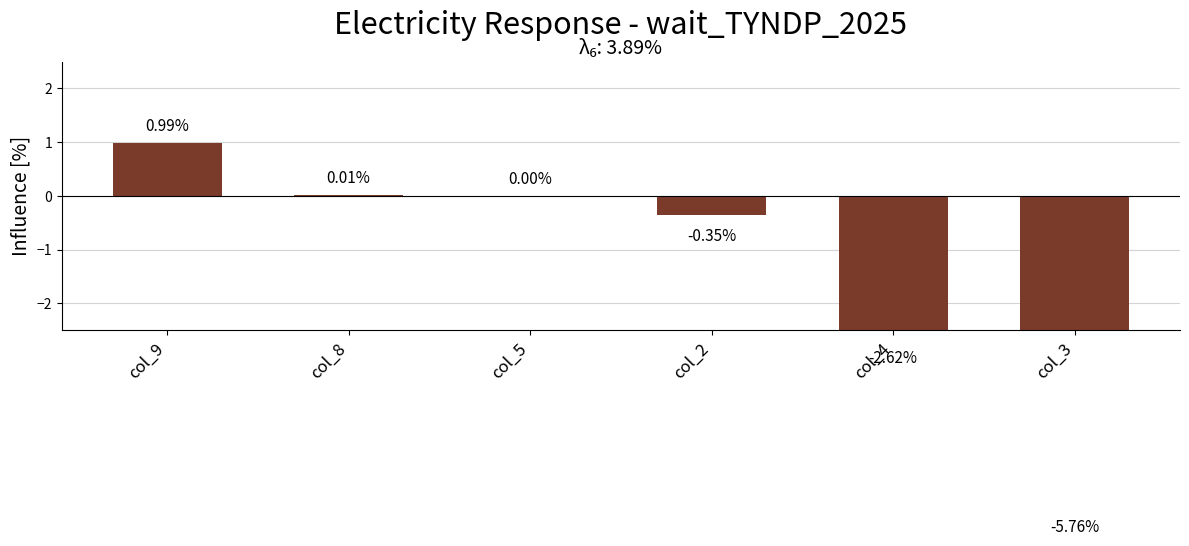

What is the label of the 3rd bar from the left?

col_5